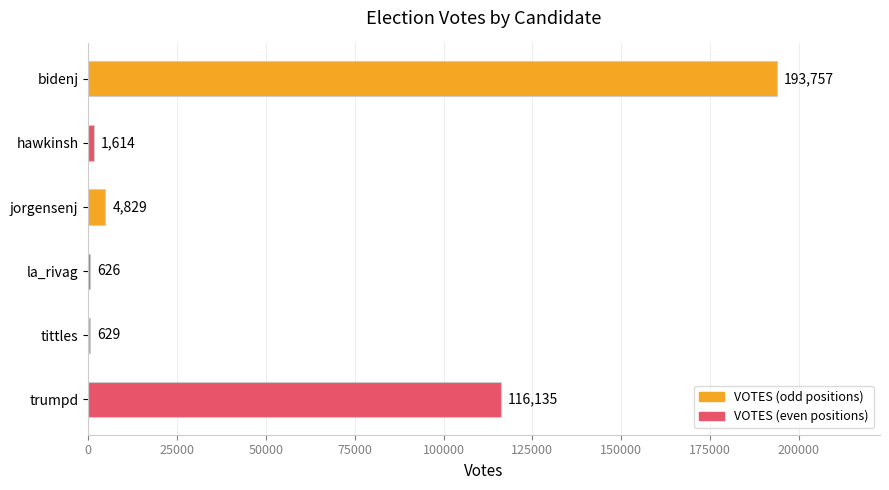

What is the maximum value shown in the chart?

193757